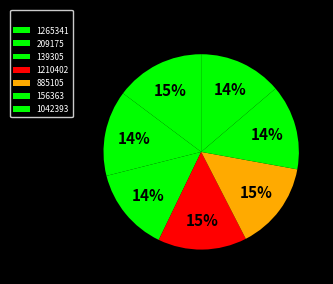

Count the number of slices in the pie.

7